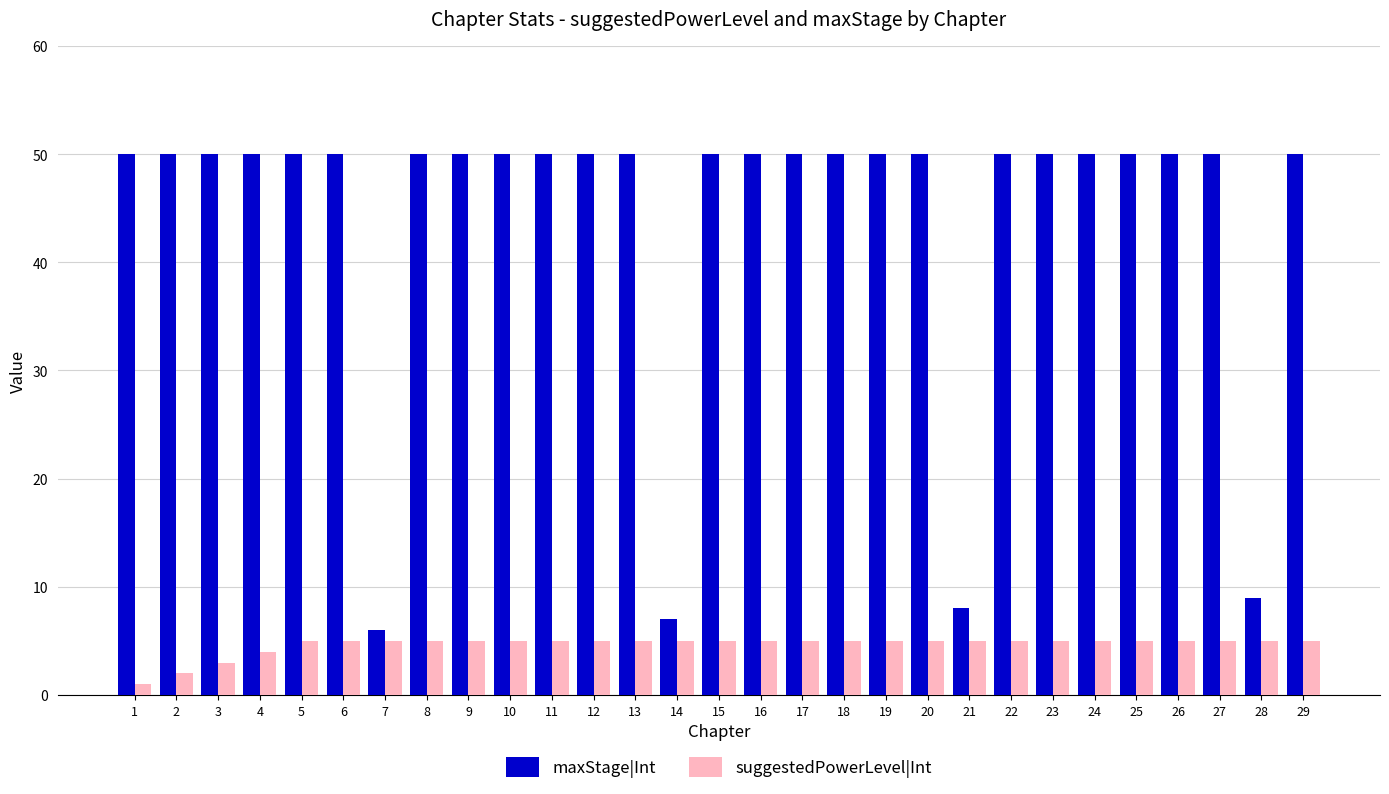

Is the value of suggestedPowerLevel|Int at 22 greater than the value of maxStage|Int at 18?

No